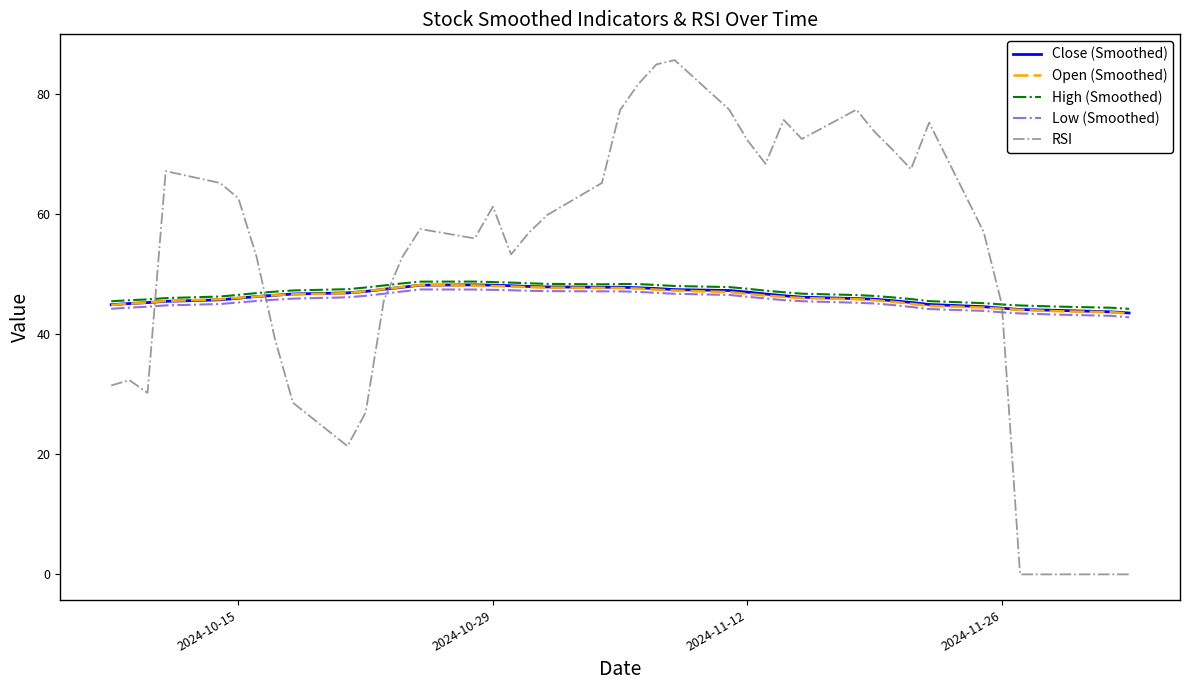

What is the maximum value shown in the chart?

85.6